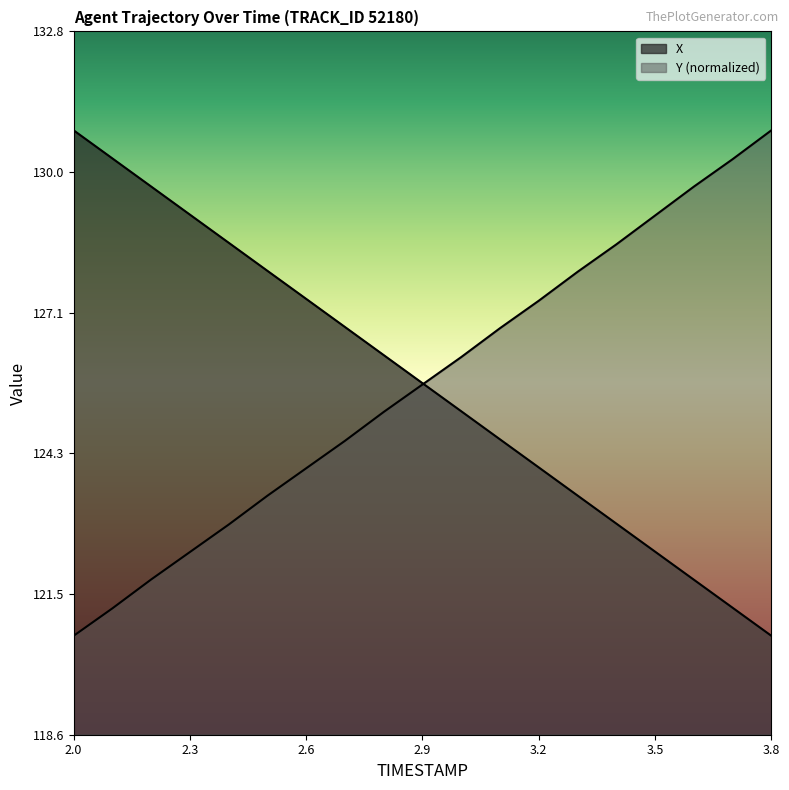

What is the difference between the second highest and second lowest values in the X series?

9.1